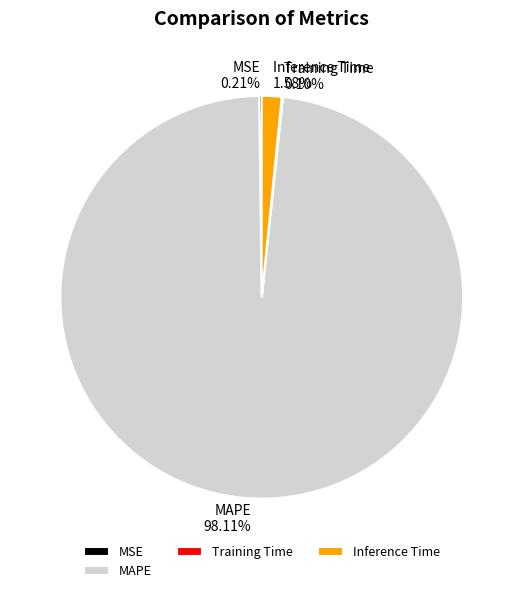

Which slice is the largest?

MAPE